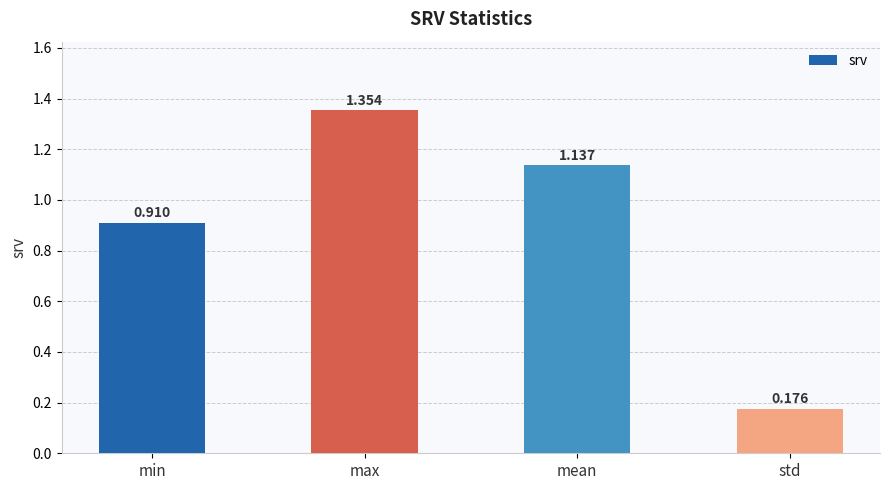

Is it true that the value at std is 0.3?

False